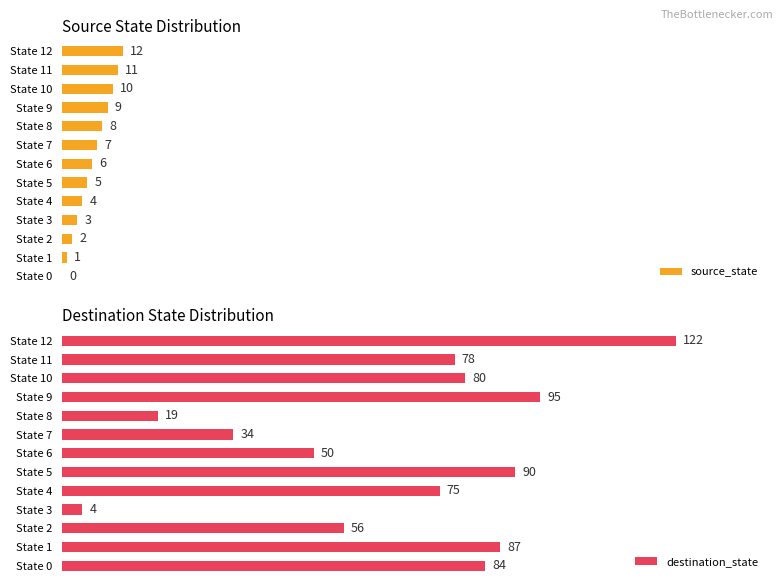

Which series has the largest range (max minus min)?

destination_state